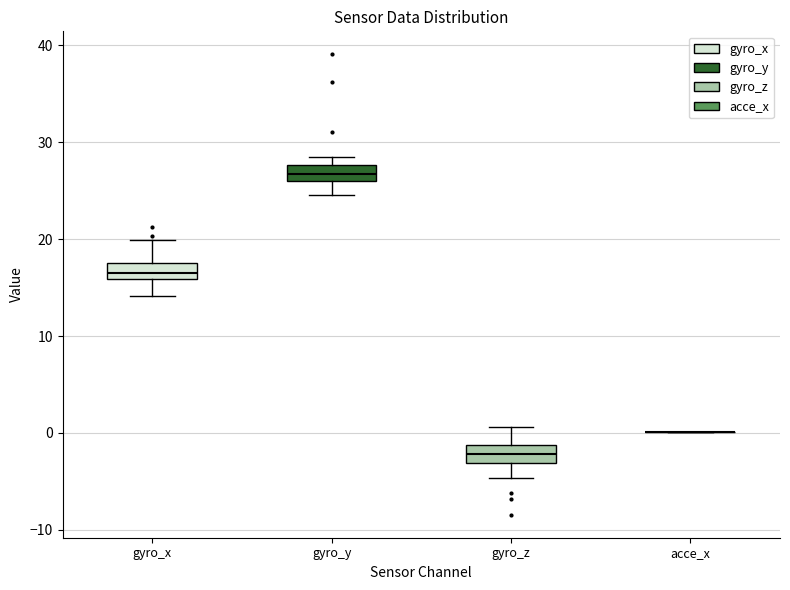

Reading left to right, transcribe this box plot: for each box, give where its median line is, the range the box spans, and where its two whiskers end, as read against the y-axis. The values are not printed on the chart, so give them approximately, as read against the axis.

gyro_x: median 16 (inside the box), box 16 to 18, whiskers 14 to 20
gyro_y: median 27, box 26 to 28, whiskers 25 to 29
gyro_z: median -2, box -3 to -1, whiskers -5 to 1
acce_x: box collapsed to a line at 0, whiskers 0 to 0